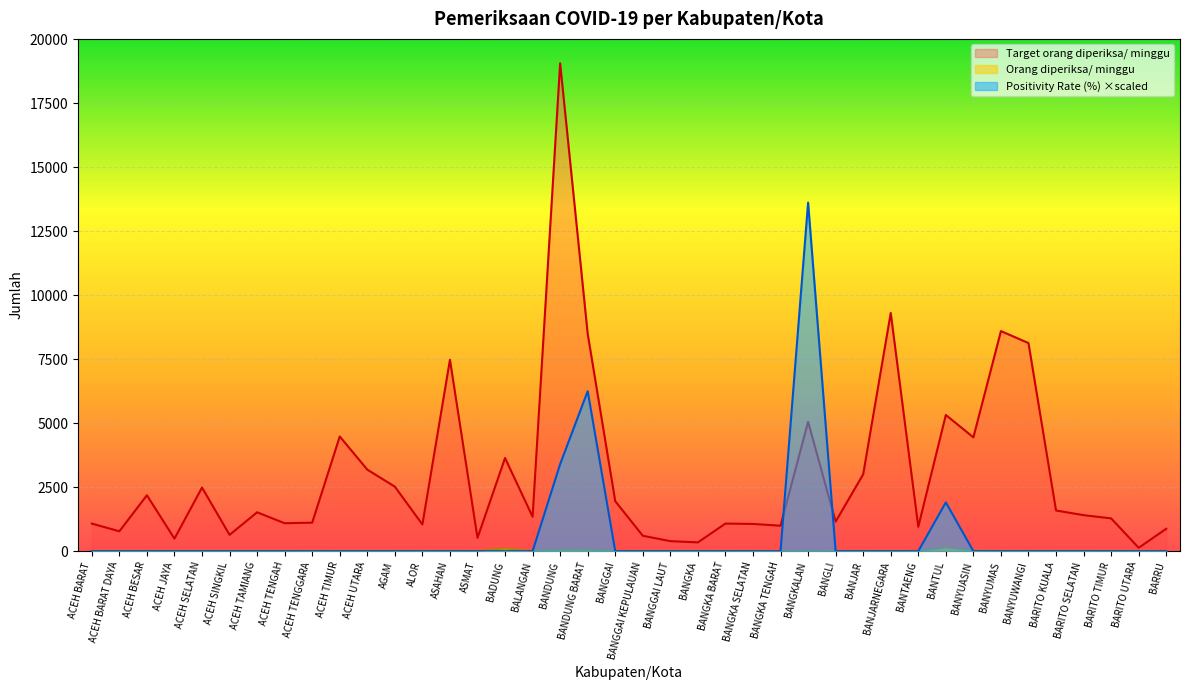

True or false: Orang diperiksa/ minggu has a value of 2.0 at BARITO SELATAN.

True